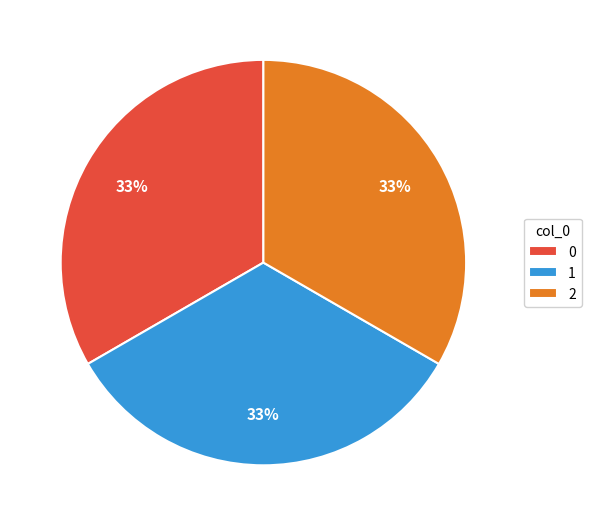

Is the sum of 2 and 1 greater than half?

Yes